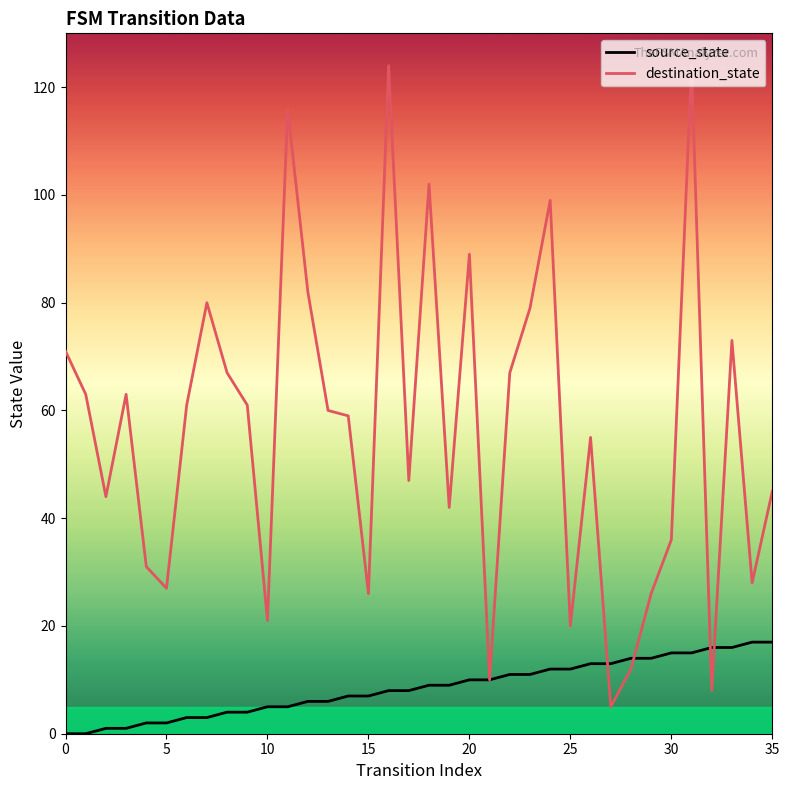

Rank the series by their maximum value, from lowest to highest.

source_state, destination_state